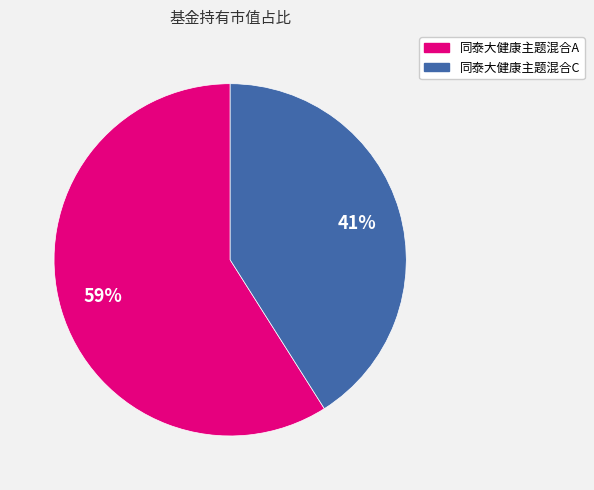

Combined, do 同泰大健康主题混合A and 同泰大健康主题混合C account for over 50%?

Yes